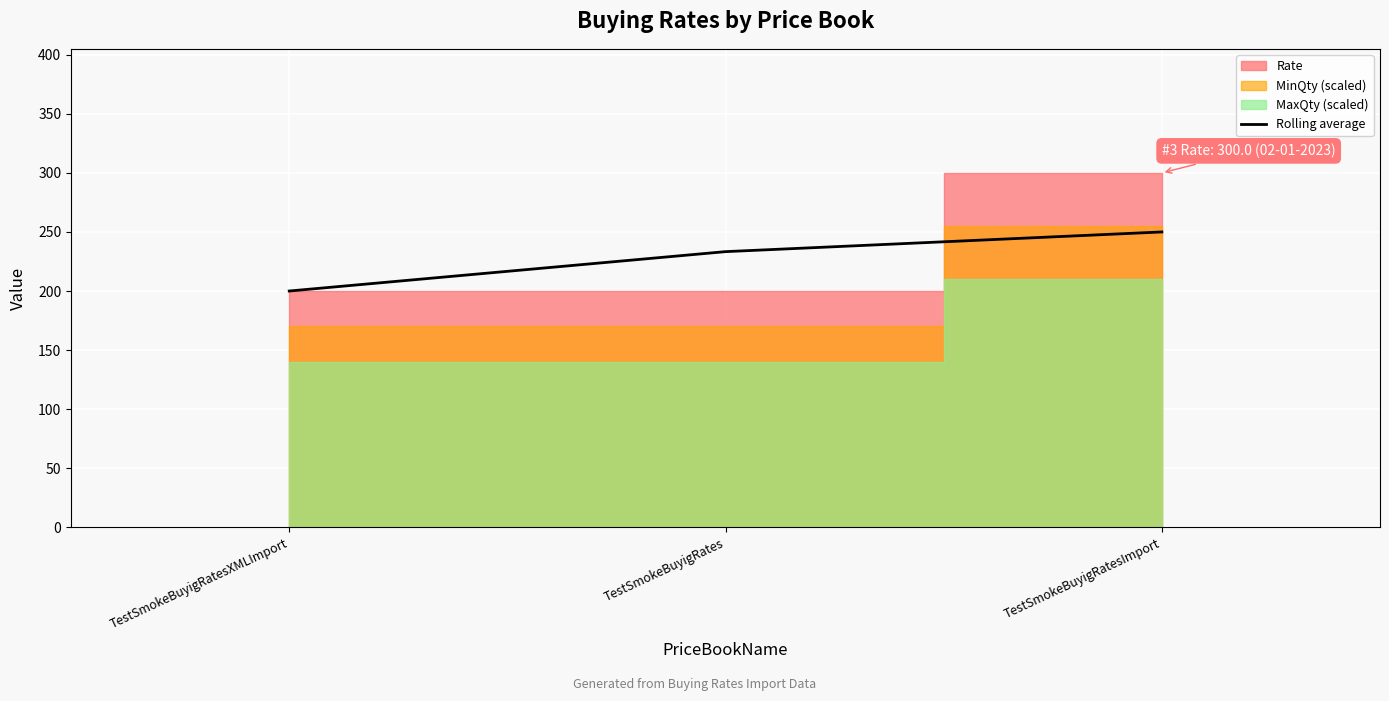

Between TestSmokeBuyigRates and TestSmokeBuyigRatesXMLImport, which is larger?

TestSmokeBuyigRates